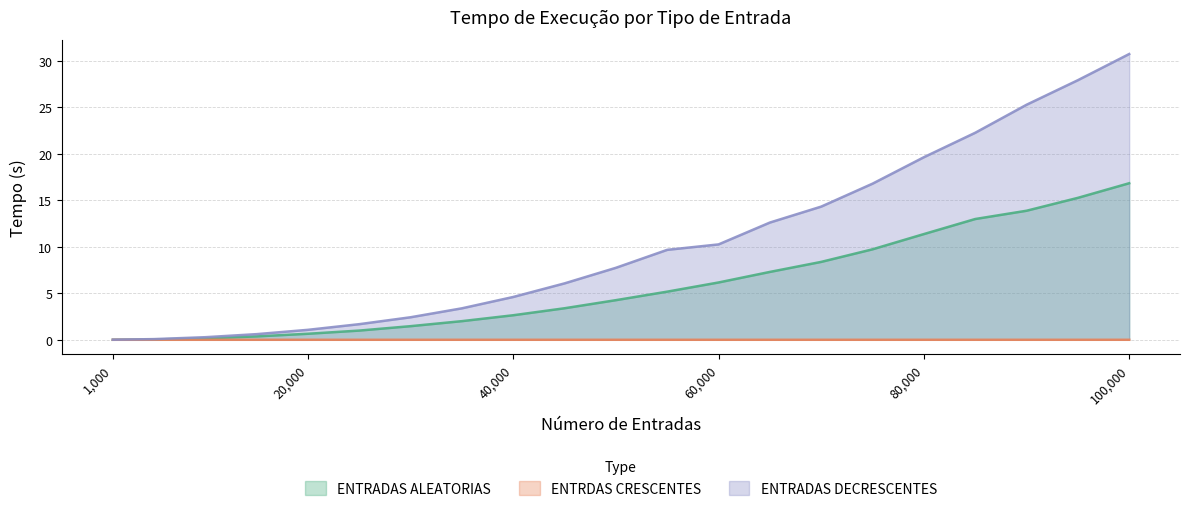

Rank the series at 85000 from highest to lowest value.

ENTRADAS DECRESCENTES, ENTRADAS ALEATORIAS, ENTRDAS CRESCENTES